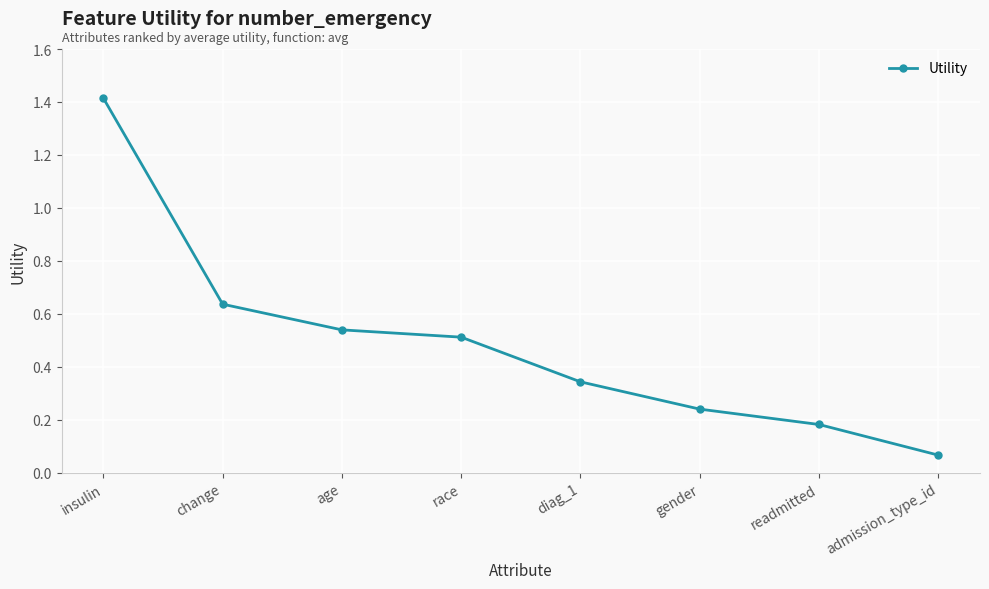

Which label corresponds to the largest value in the chart?

insulin